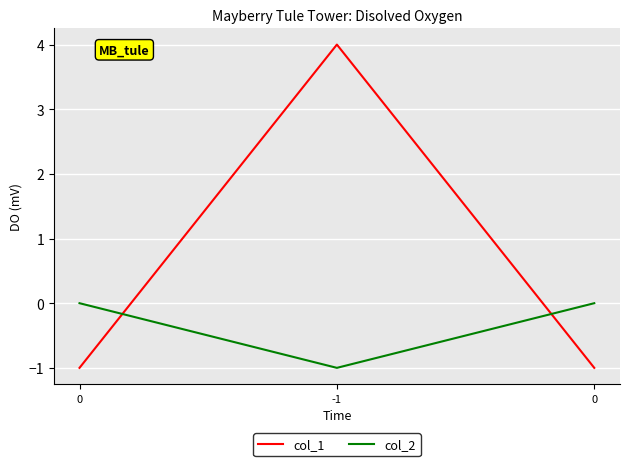

List the labels in order of col_1 value, largest first.

-1, 0, 0